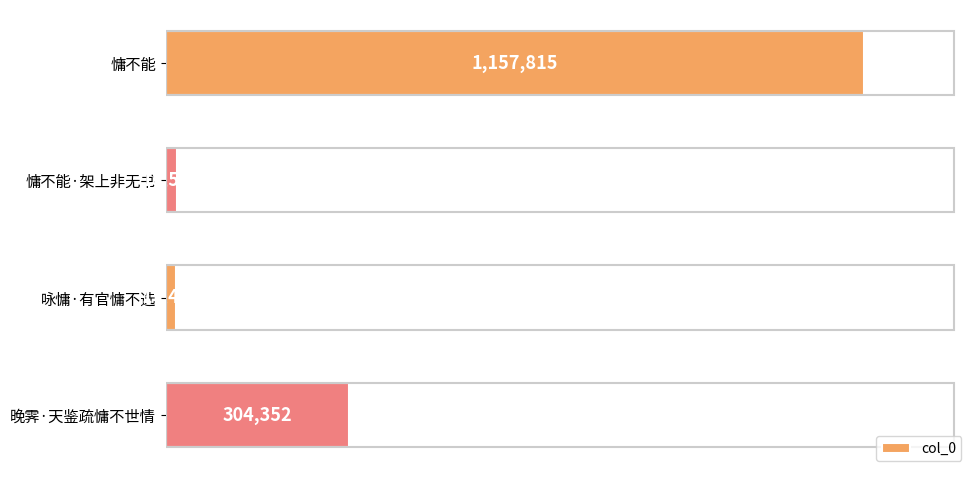

Are the bars horizontal?

Yes